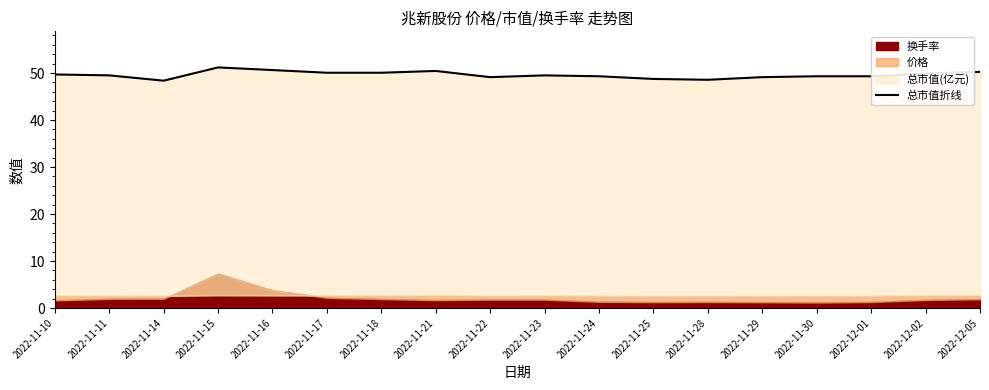

Between 2022-11-22 and 2022-11-16, which is larger?

2022-11-16